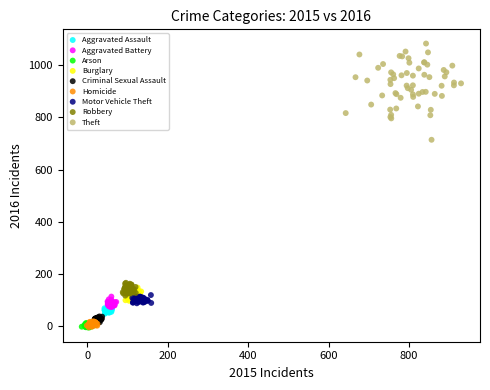

Which series contains the highest Y value?

Theft